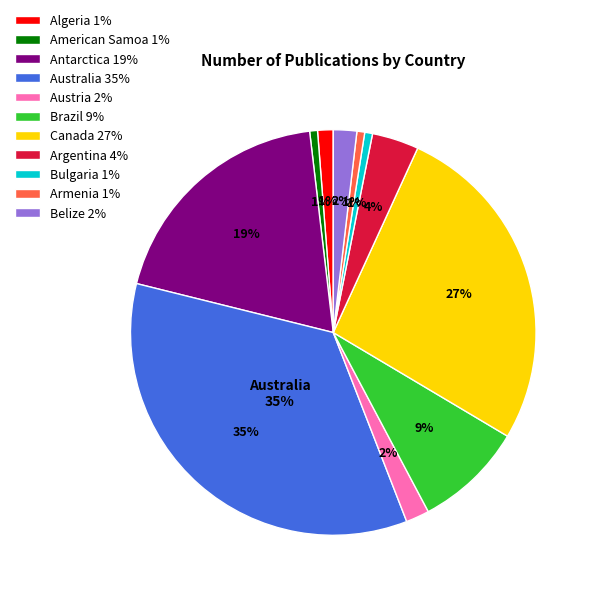

How much of the chart is everything except Angola?

100.0%